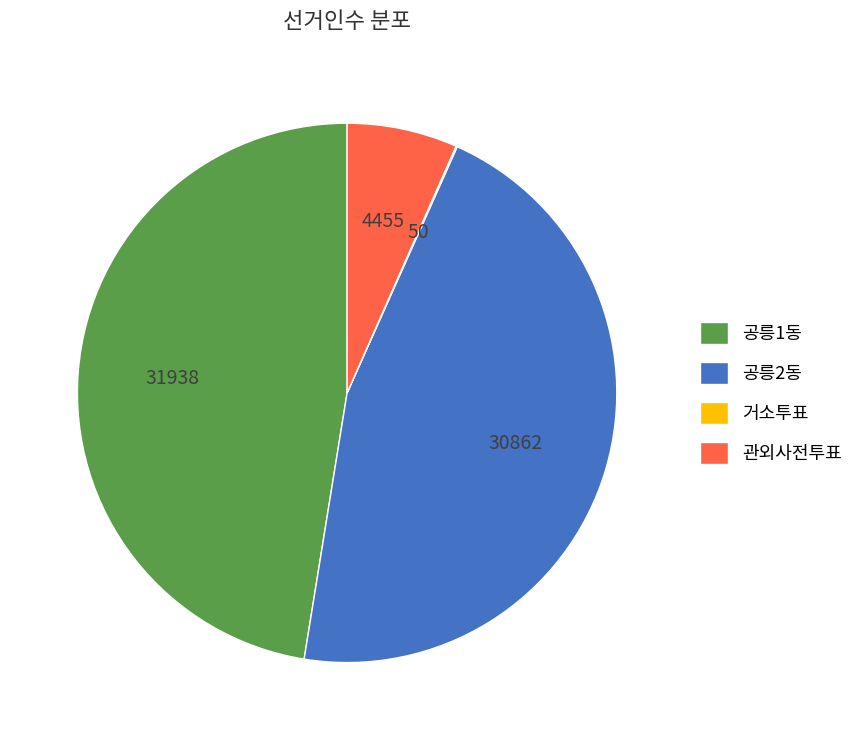

Do 관외사전투표 and 공릉2동 together represent more than half of the pie?

Yes